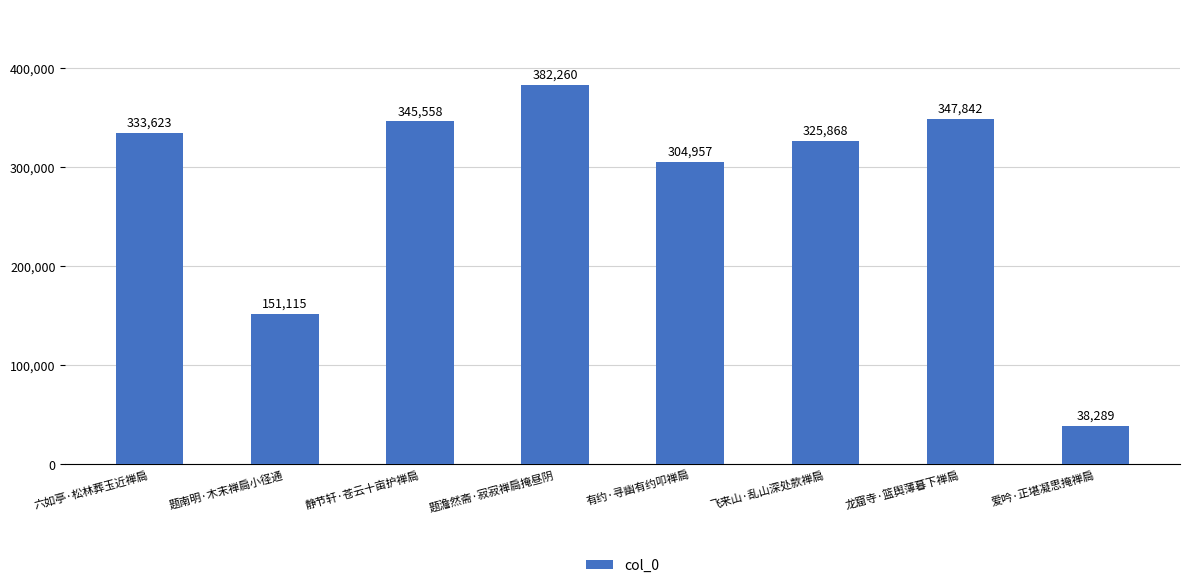

Which label corresponds to the smallest value in the chart?

爱吟·正堪凝思掩禅扃